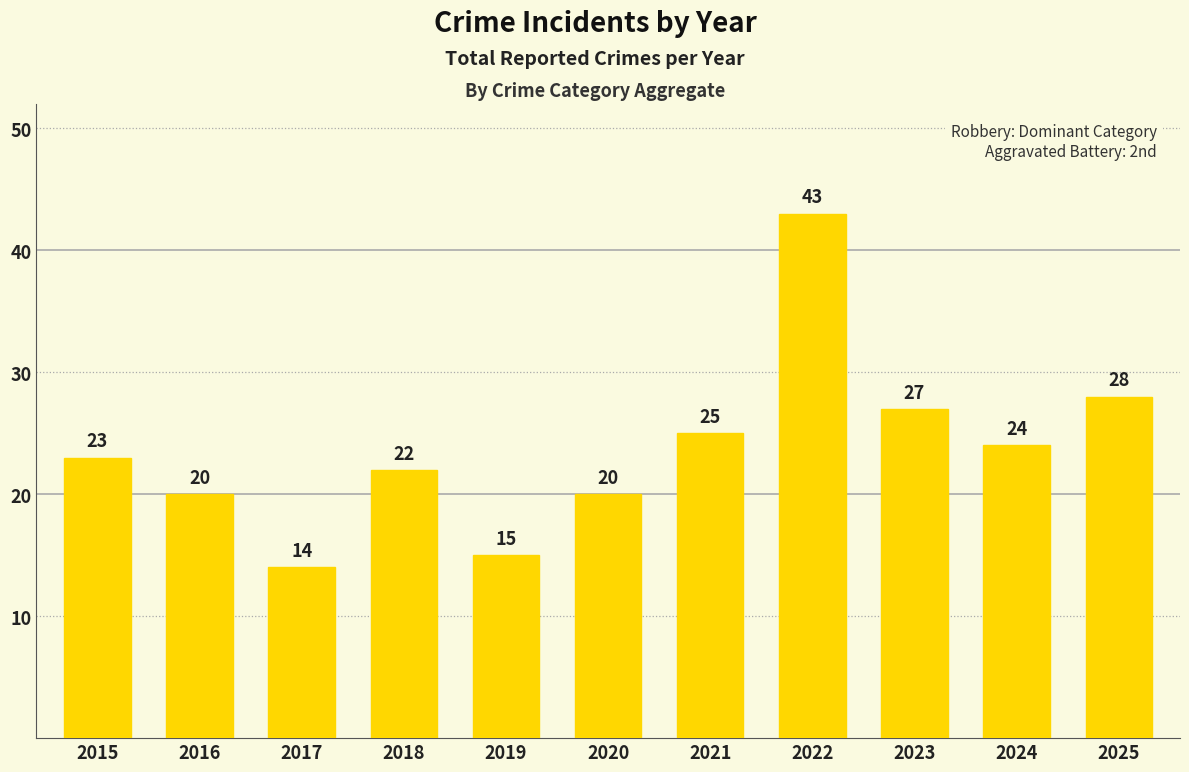

At which label is the value closest to 28?

2025